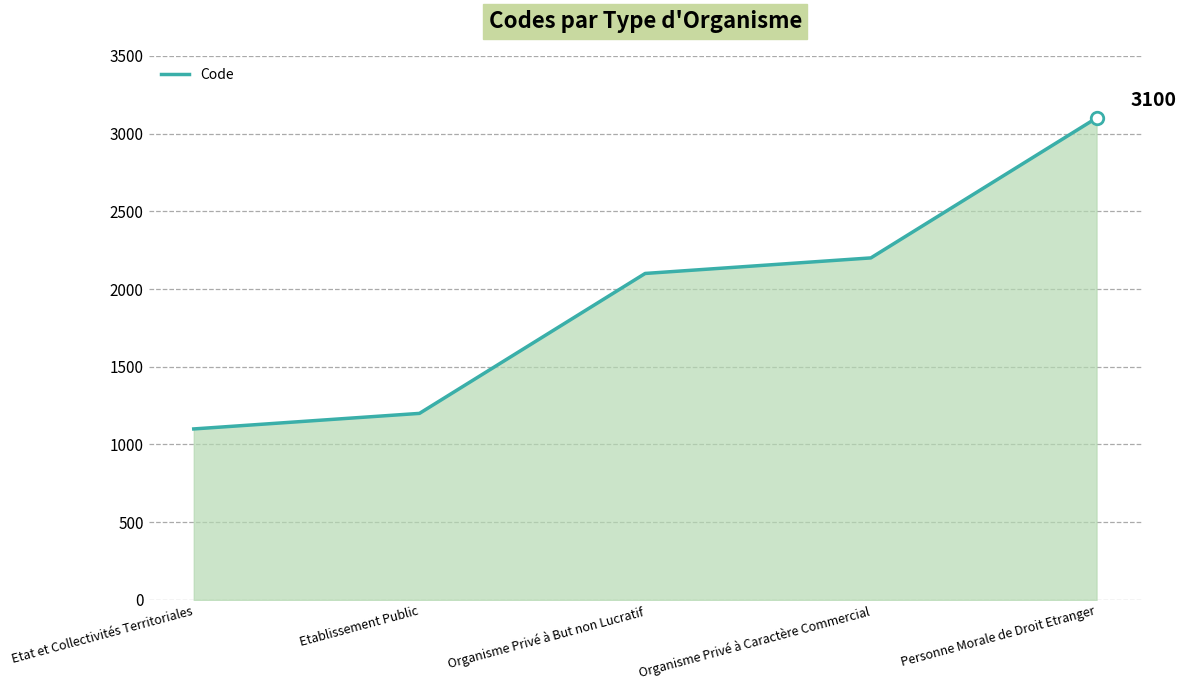

Is it true that the value at Organisme Privé à Caractère Commercial is 2951?

False